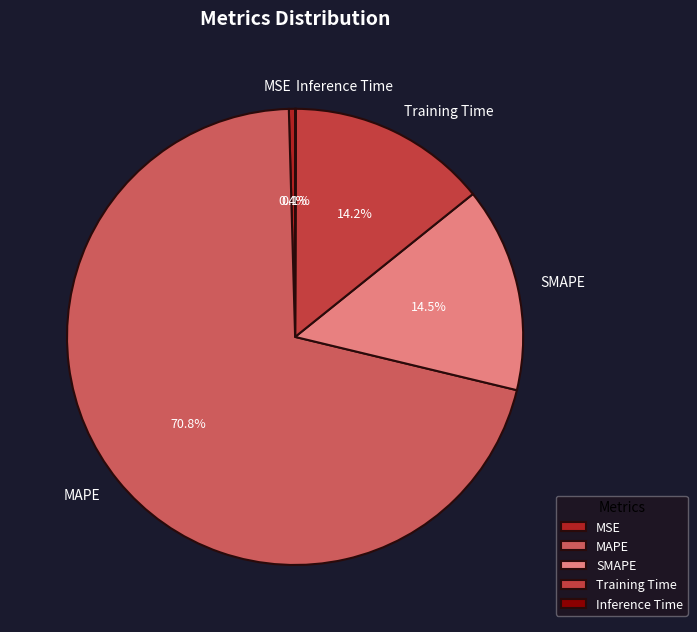

Is there any slice that represents more than half of the pie?

Yes